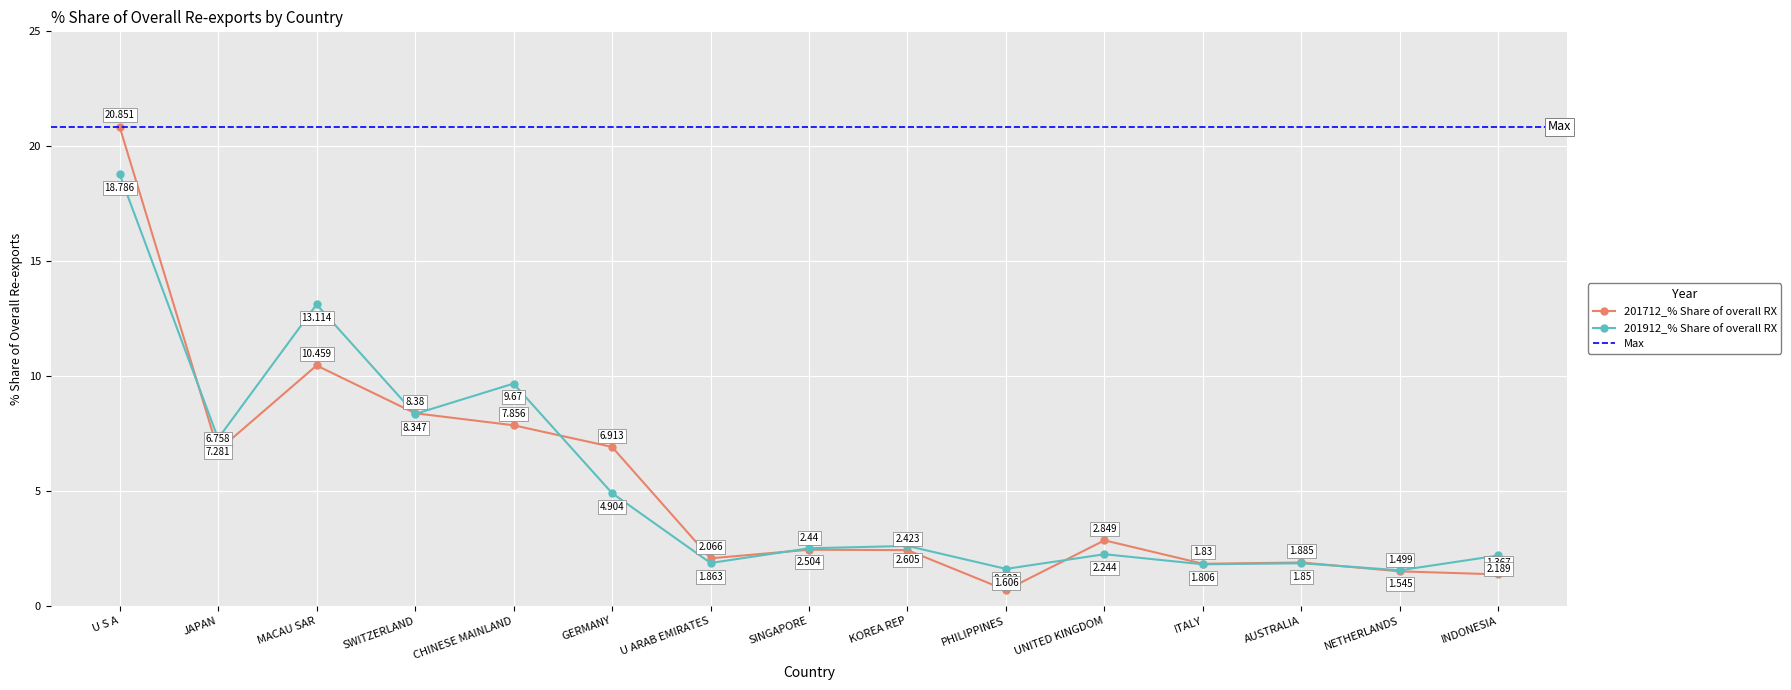

At which label is 201712_% Share of overall RX closest to 10?

MACAU SAR